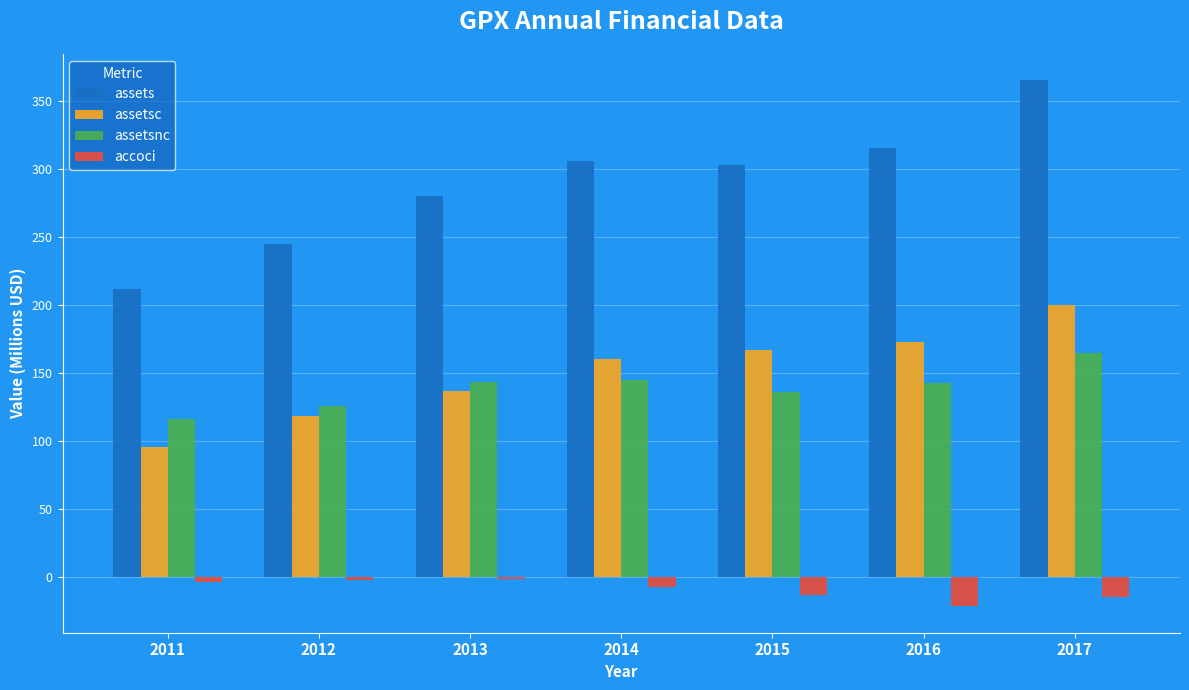

How many bars are there in each group?

4